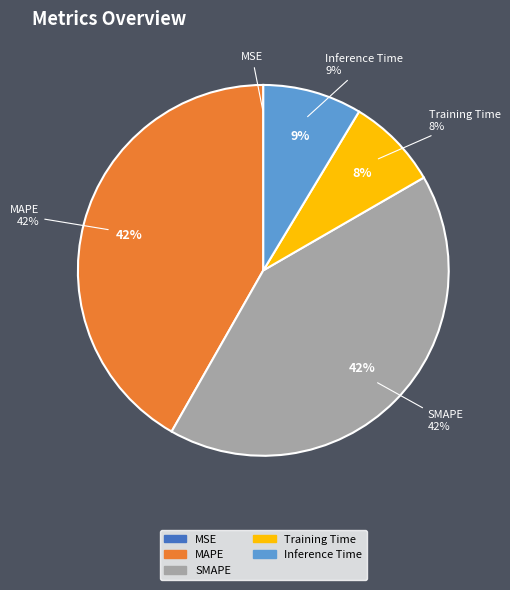

Count the number of slices in the pie.

5